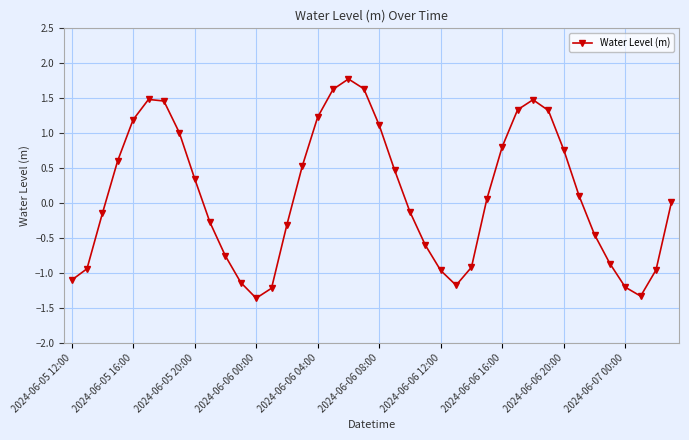

How many series are shown in this chart?

1